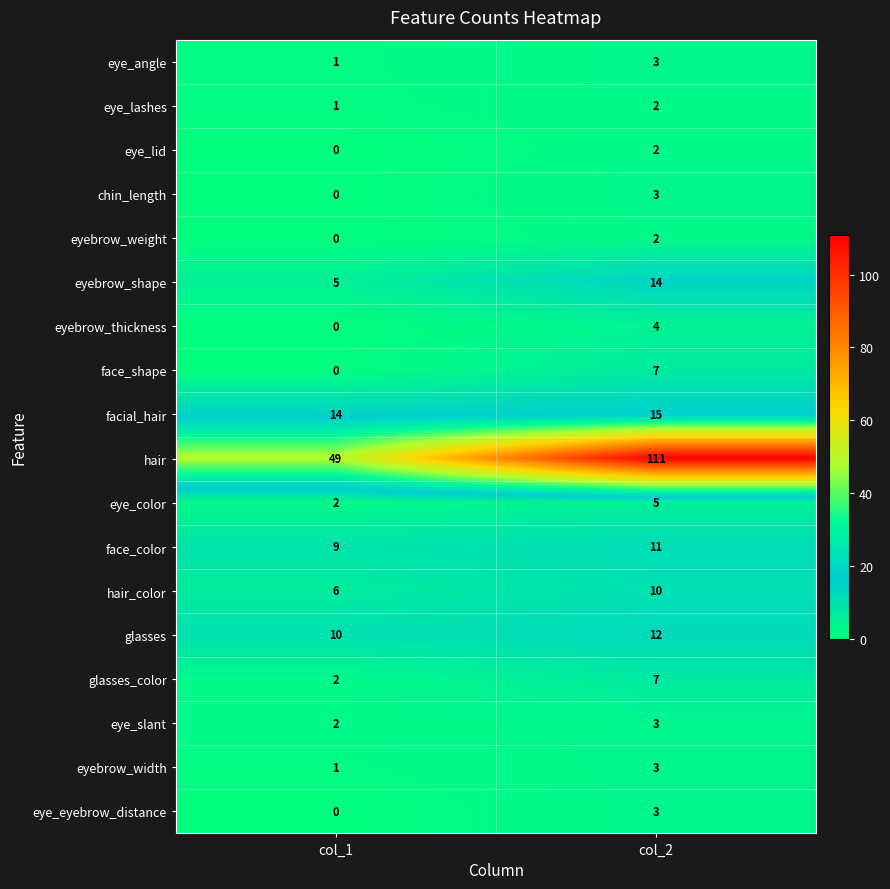

The value of eyebrow_shape at col_1 is 5. True or false?

True